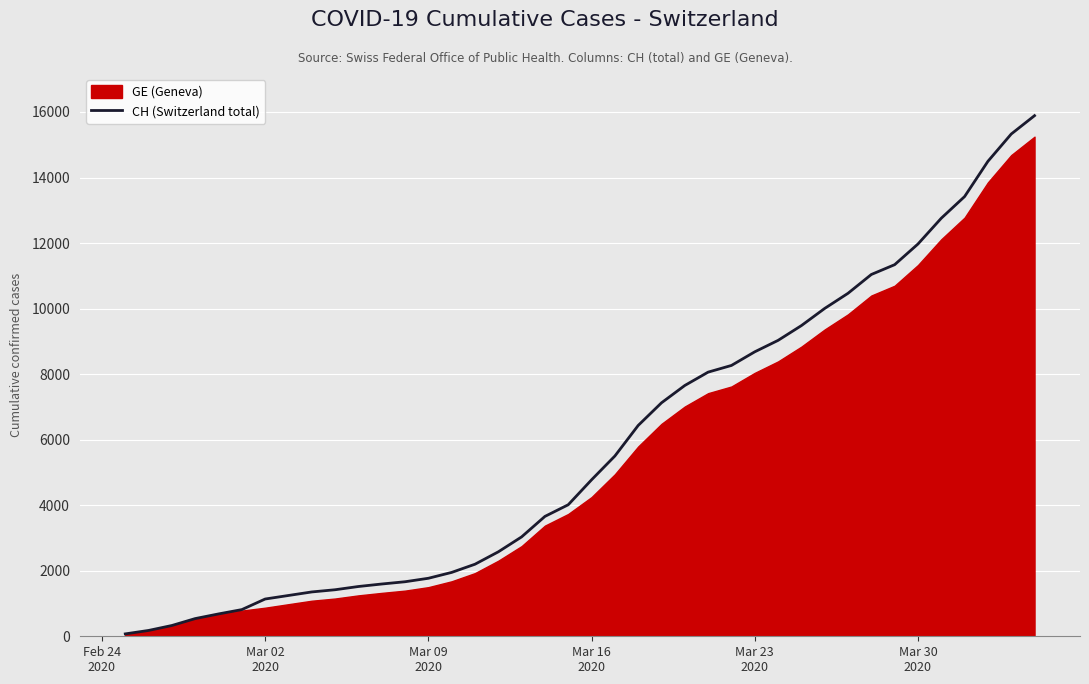

Is it true that the value at 12 is 534?

False